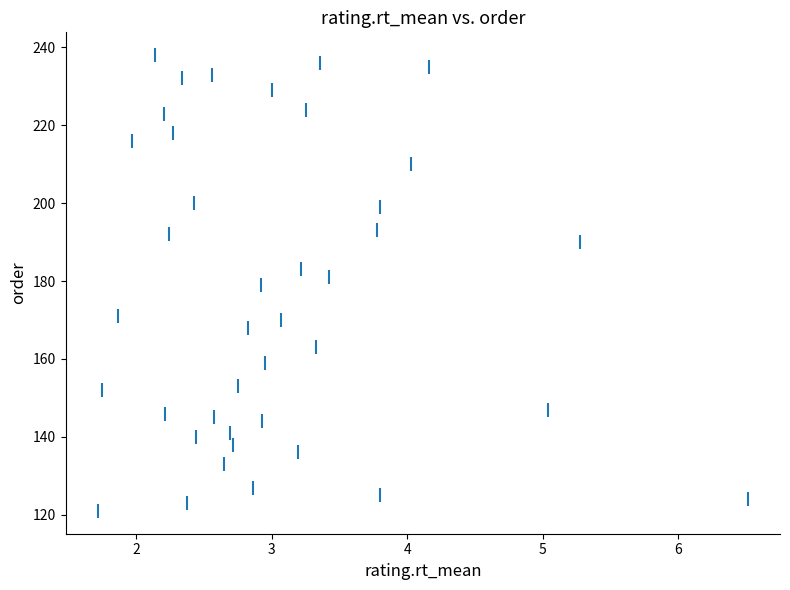

What is the range of Y values (max minus min)?

117